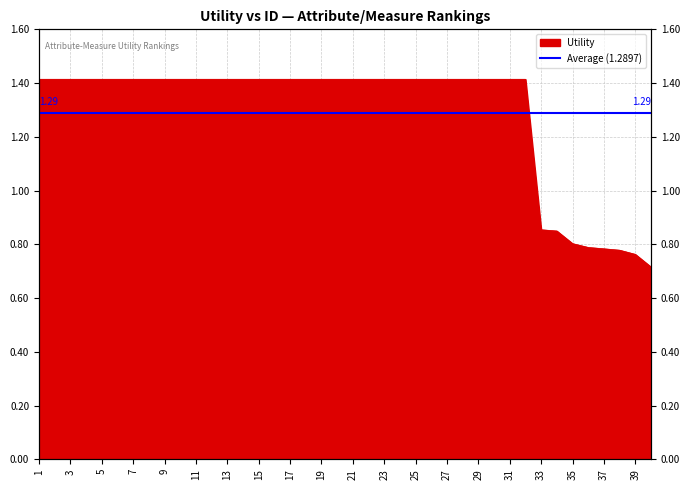

Reading left to right, list all the values displayed in this chart.

1=1.4	2=1.4	3=1.4	4=1.4	5=1.4	6=1.4	7=1.4	8=1.4	9=1.4	10=1.4	11=1.4	12=1.4	13=1.4	14=1.4	15=1.4	16=1.4	17=1.4	18=1.4	19=1.4	20=1.4	21=1.4	22=1.4	23=1.4	24=1.4	25=1.4	26=1.4	27=1.4	28=1.4	29=1.4	30=1.4	31=1.4	32=1.4	33=0.9	34=0.8	35=0.8	36=0.8	37=0.8	38=0.8	39=0.8	40=0.7